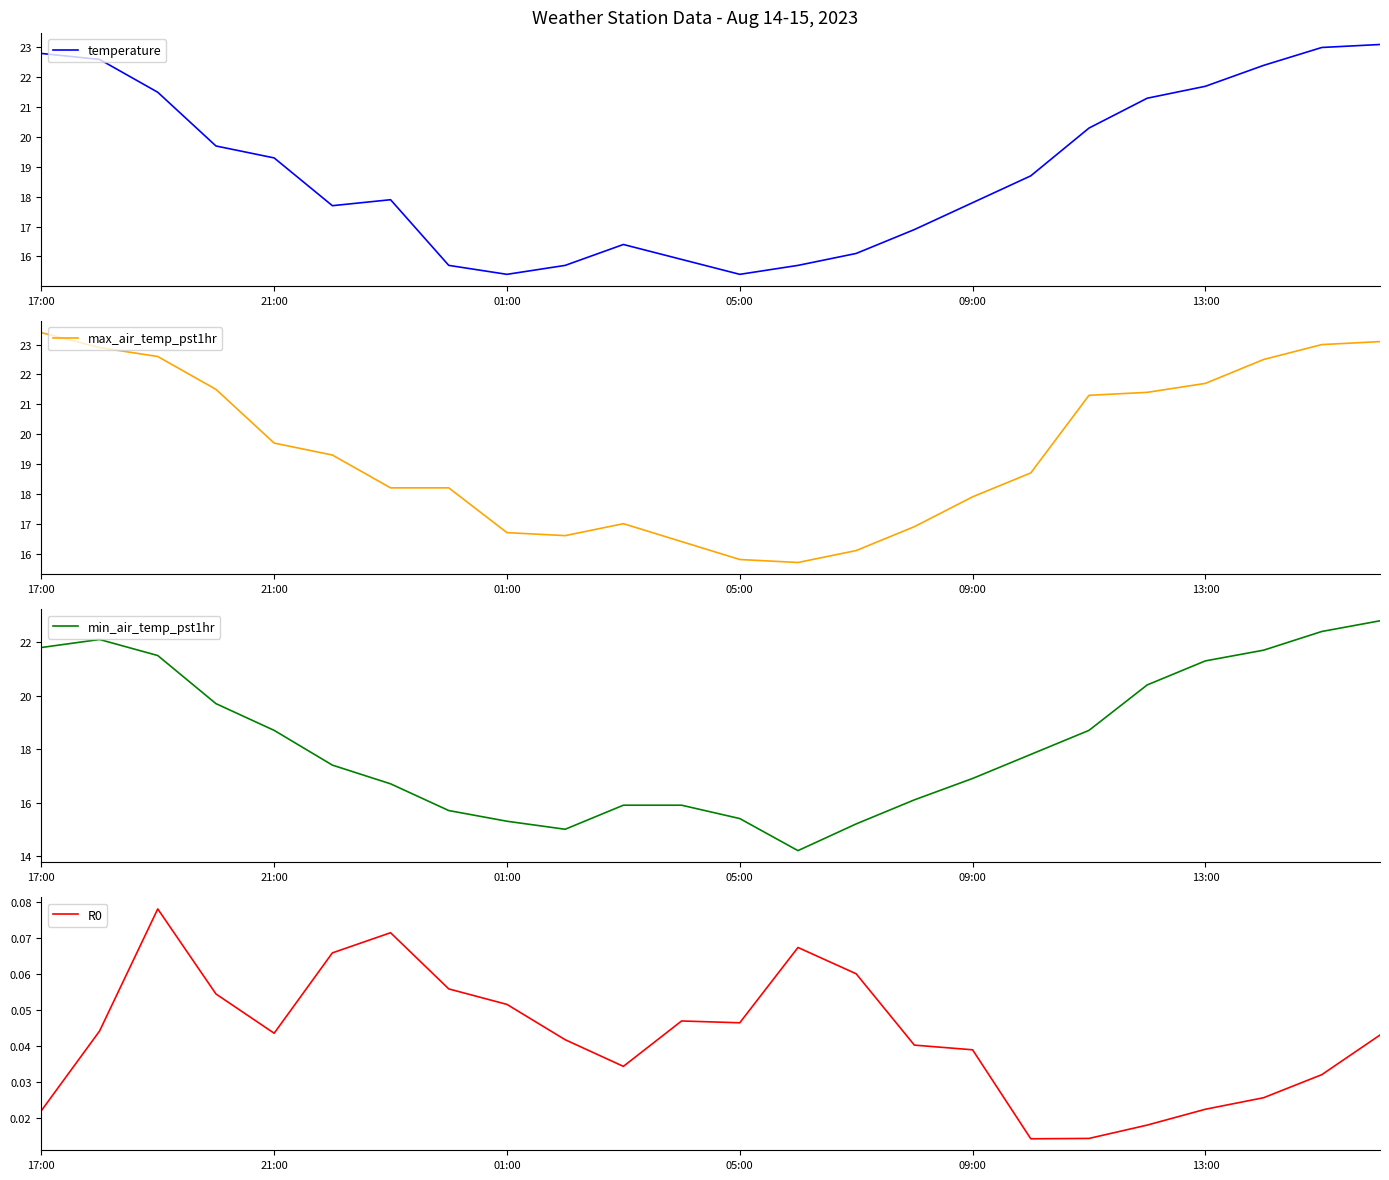

True or false: max_air_temp_pst1hr and temperature cross at least once.

False